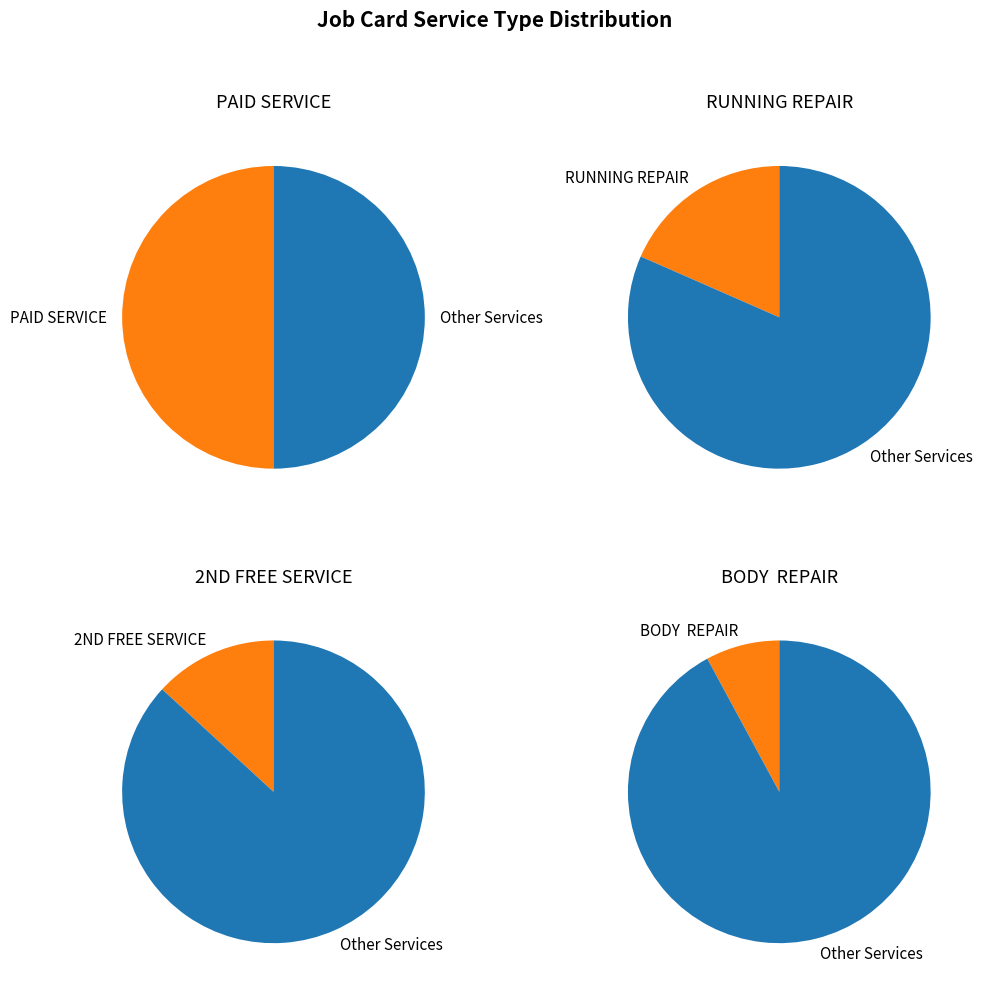

Does BODY  REPAIR represent more than half of the total?

No